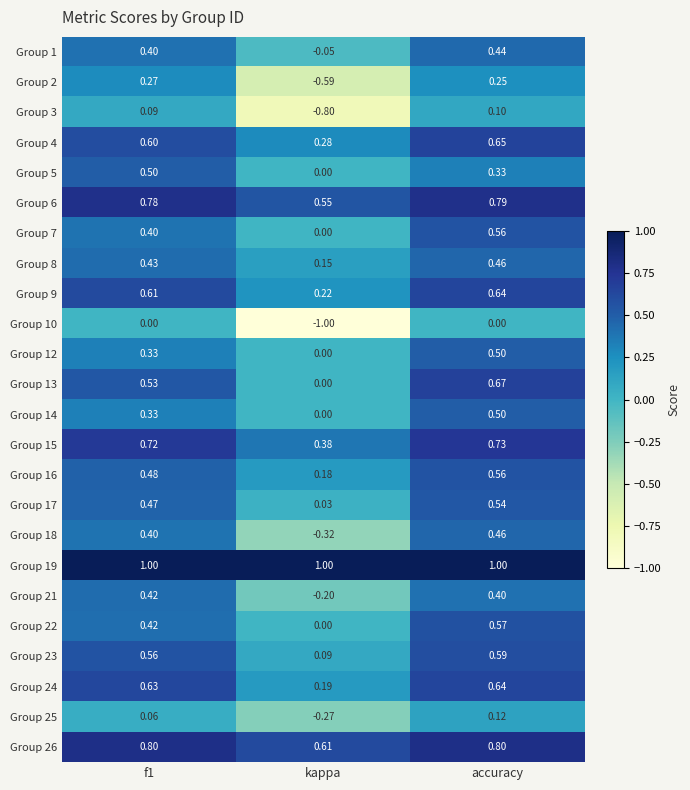

At how many categories does at least one series exceed 0?

3